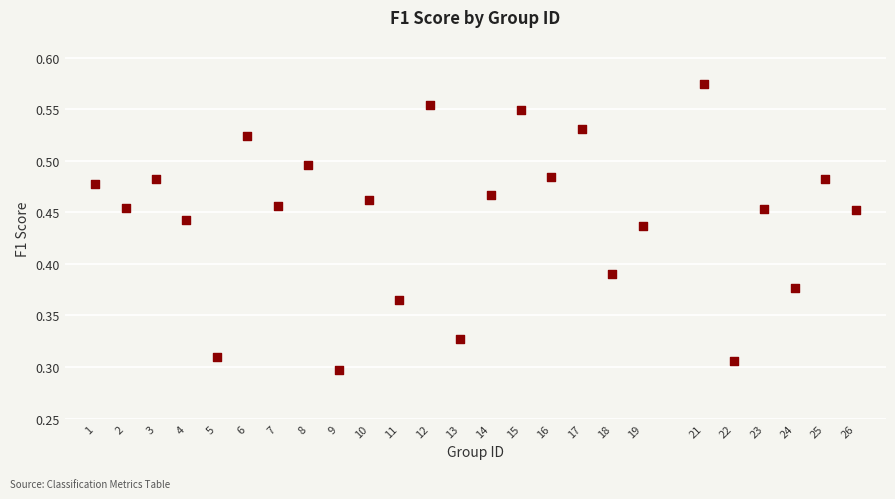

What is the range of X values (max minus min)?

25.0